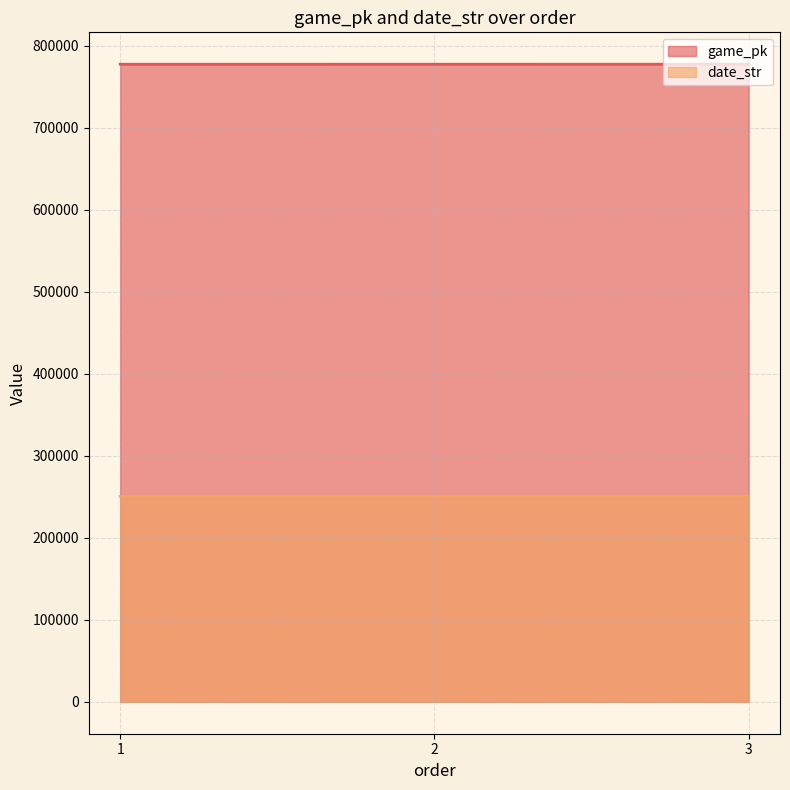

Reading left to right, list all the values displayed in this chart.

game_pk: 777588	777599	777613
date_str: 250608	250607	250606